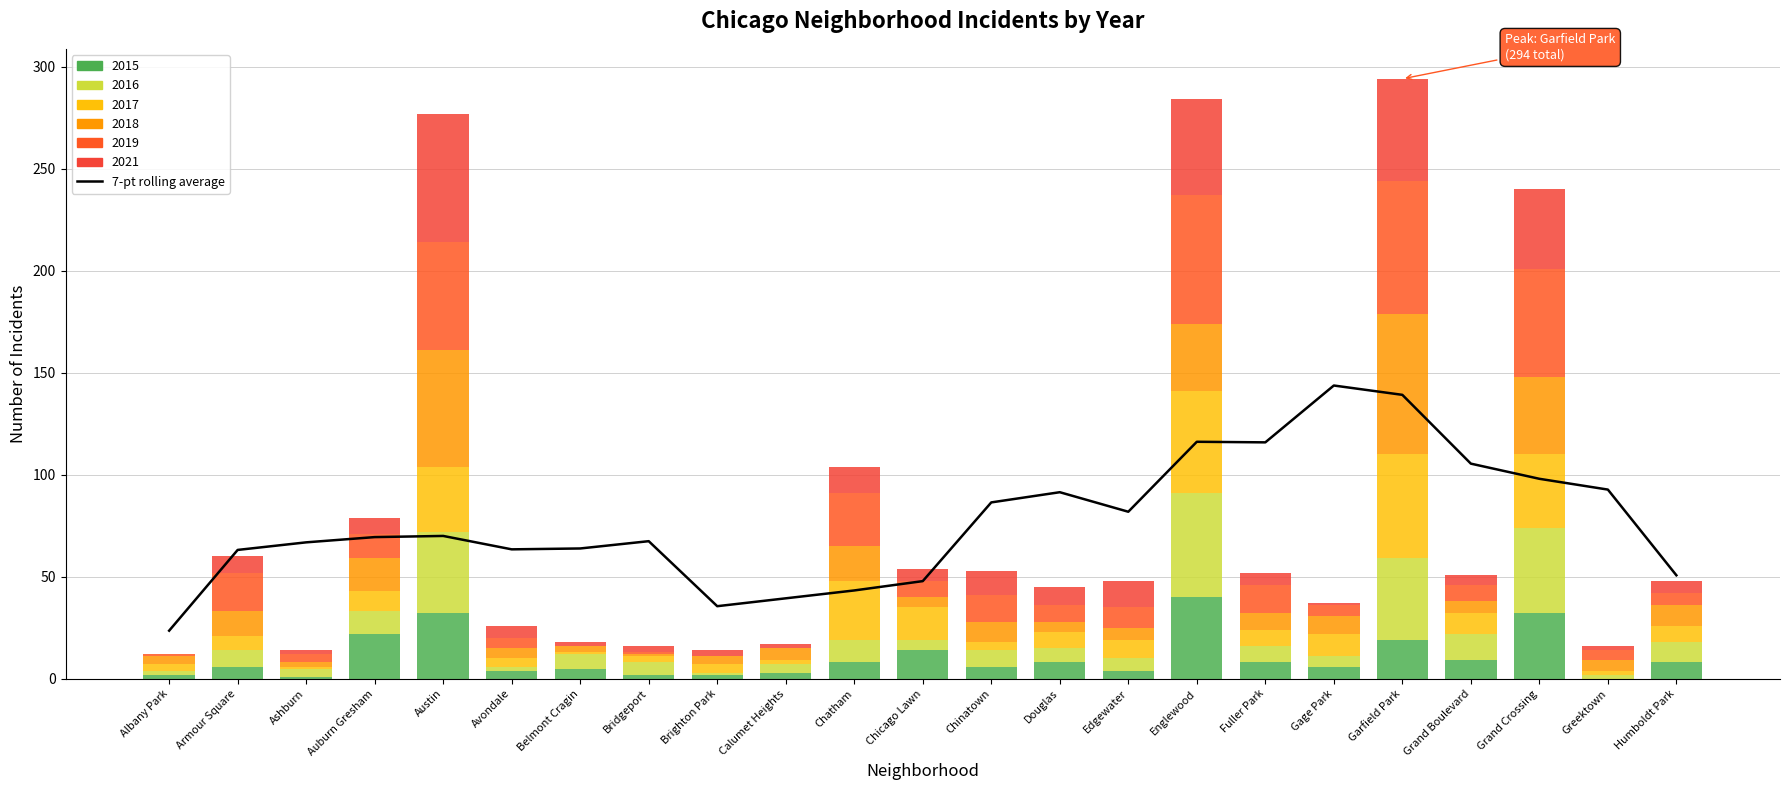

What position from the left is Belmont Cragin?

7